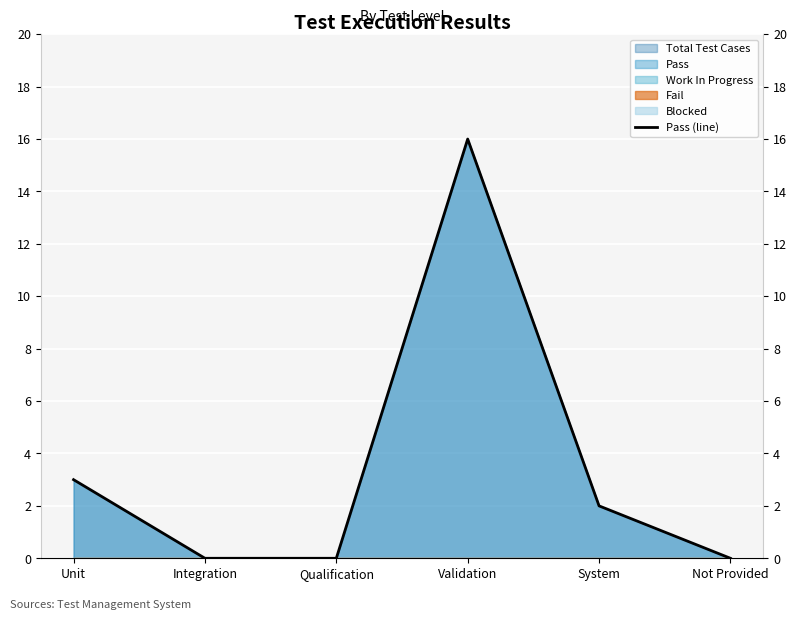

What is the ratio of the value at Validation to the value at System?

8.0